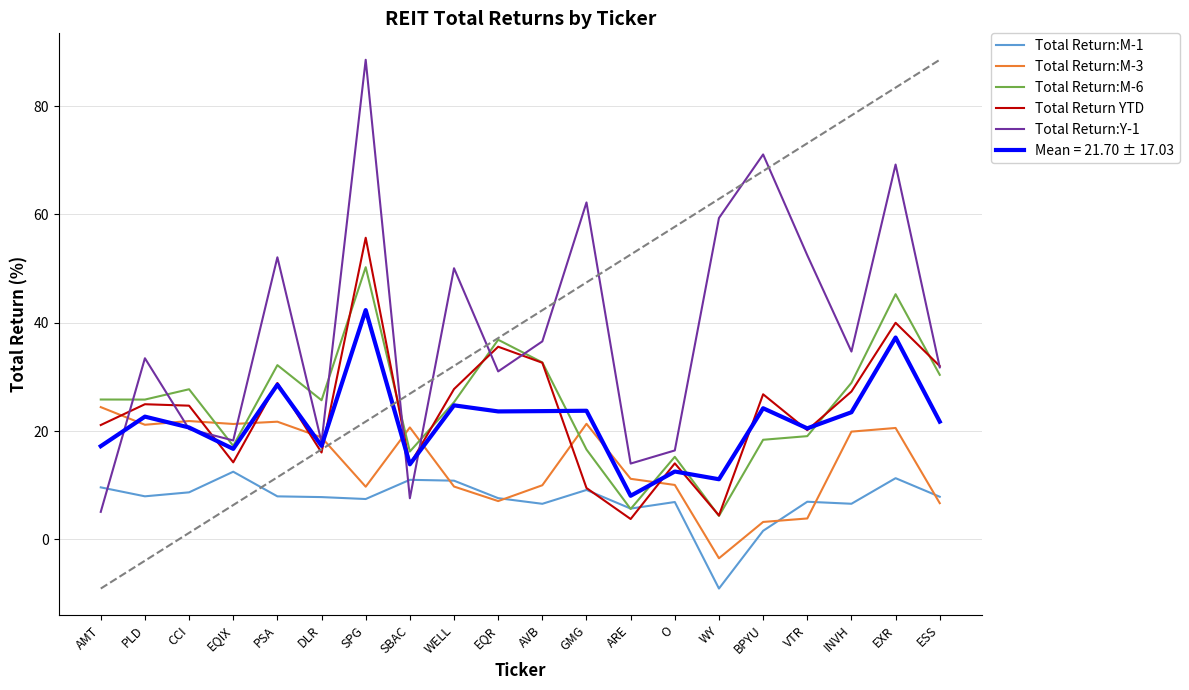

Which series has the largest total across all categories?

Total Return:Y-1